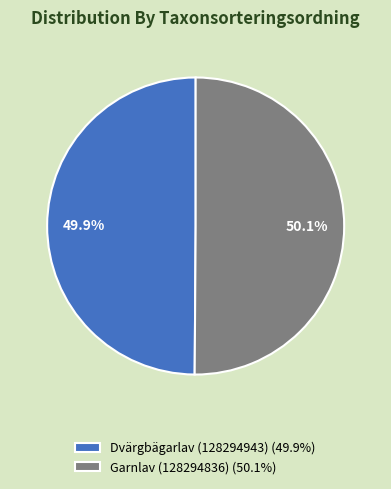

To the nearest percent, what portion does Garnlav (128294836) represent?

50%